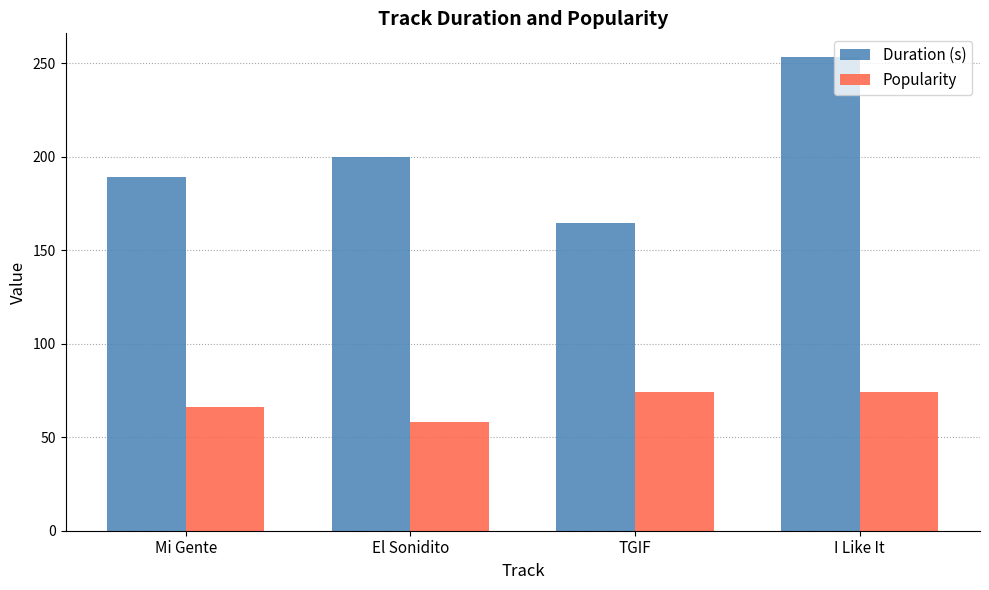

Rank the series at TGIF from highest to lowest value.

Duration (s), Popularity